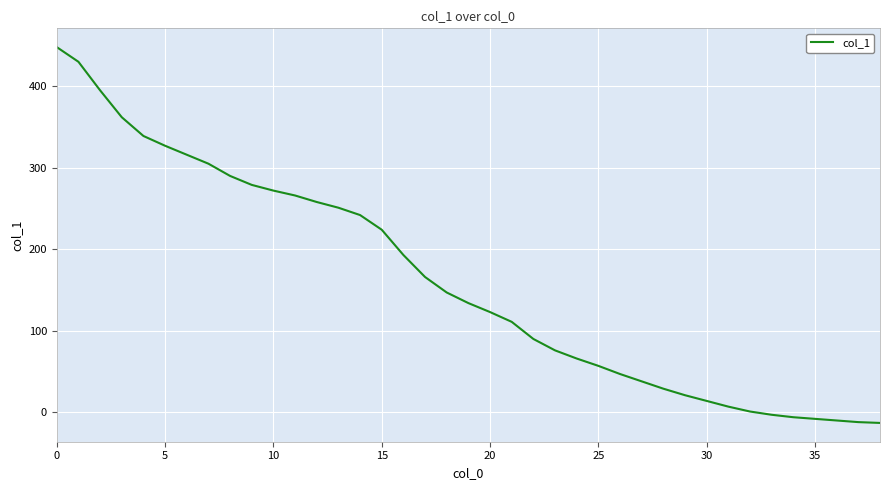

What is the smallest value displayed?

-13